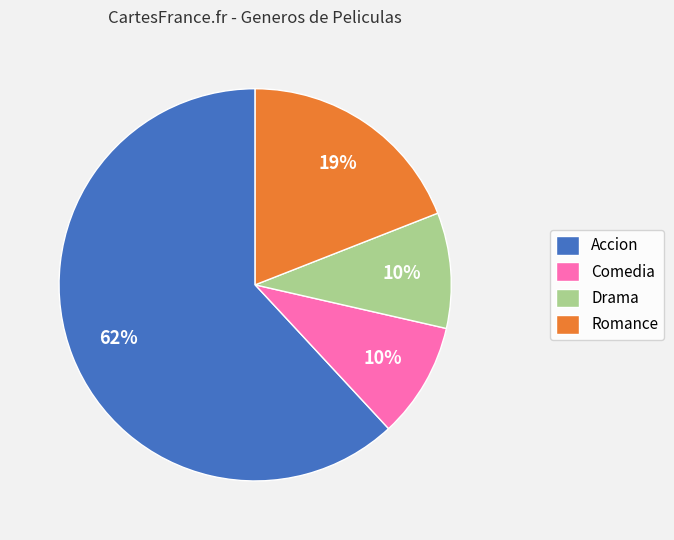

True or false: Comedia accounts for 10% of the total.

True